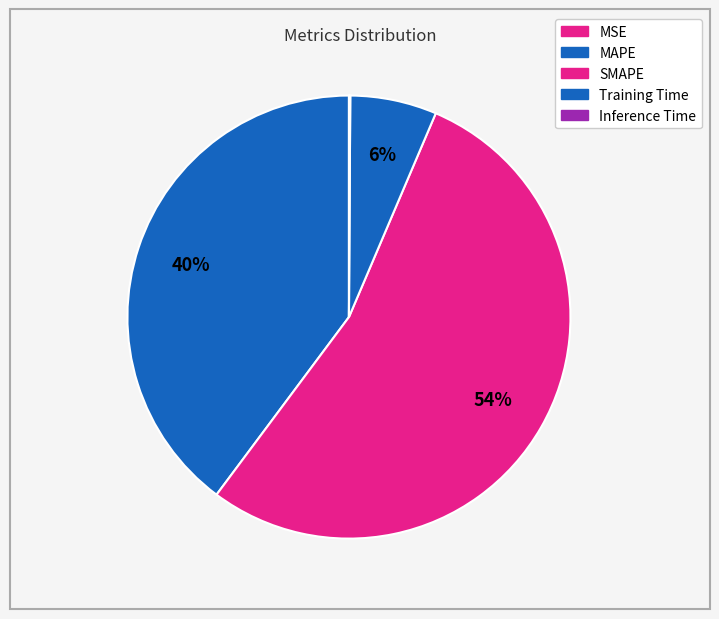

To the nearest percent, what is the difference between the SMAPE and Inference Time slice percentages?

54%